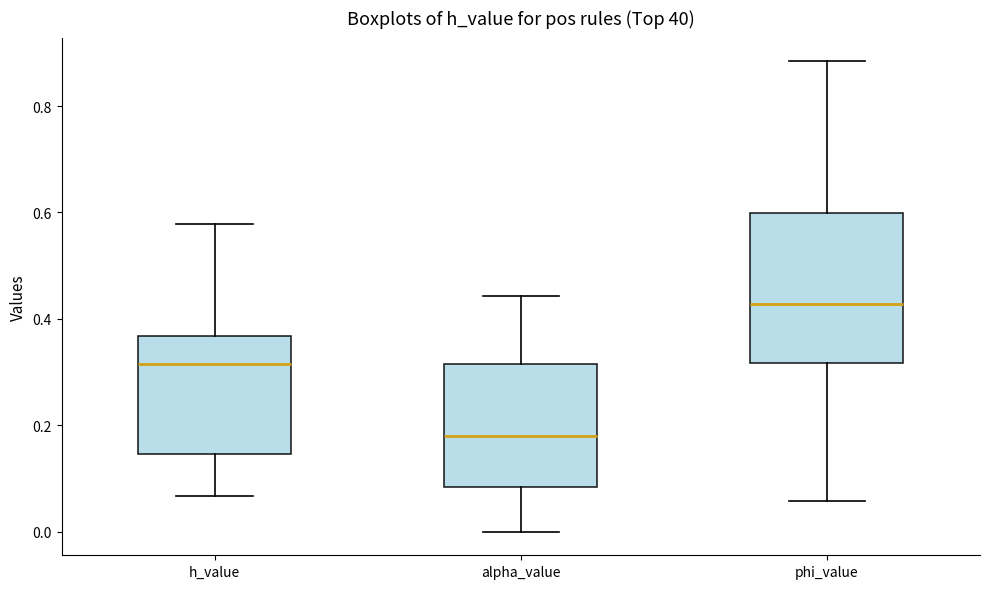

Which box is the tallest, from its lower edge to its upper edge?

phi_value